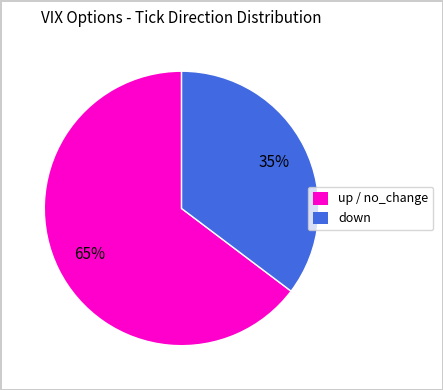

To the nearest percent, what percentage of the pie is up / no_change?

65%